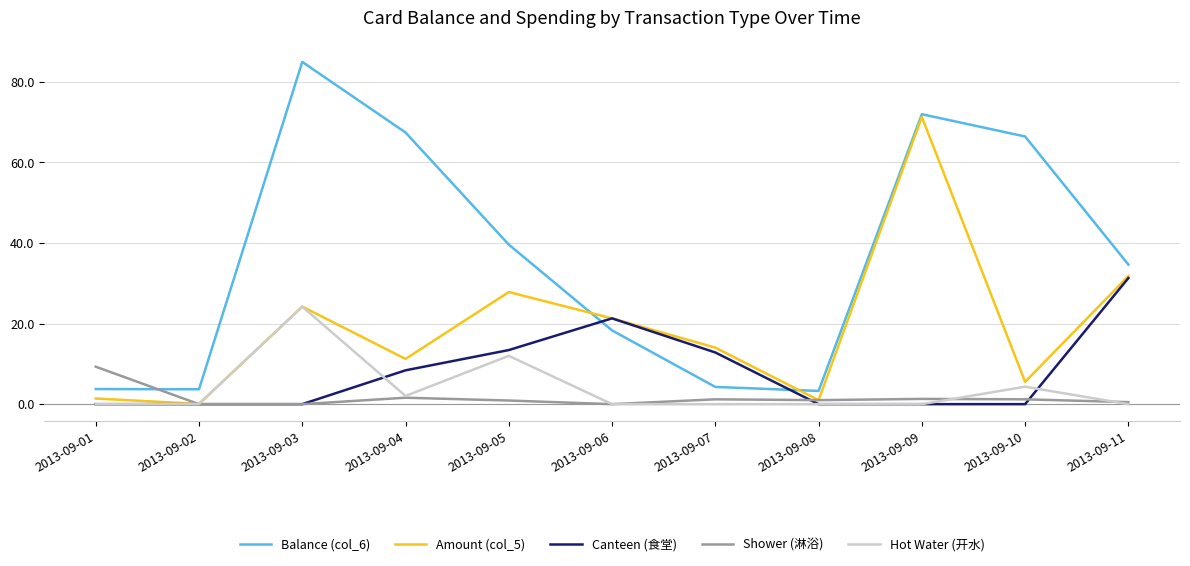

True or false: Balance (col_6) has more than 2 points higher than both neighbors.

False